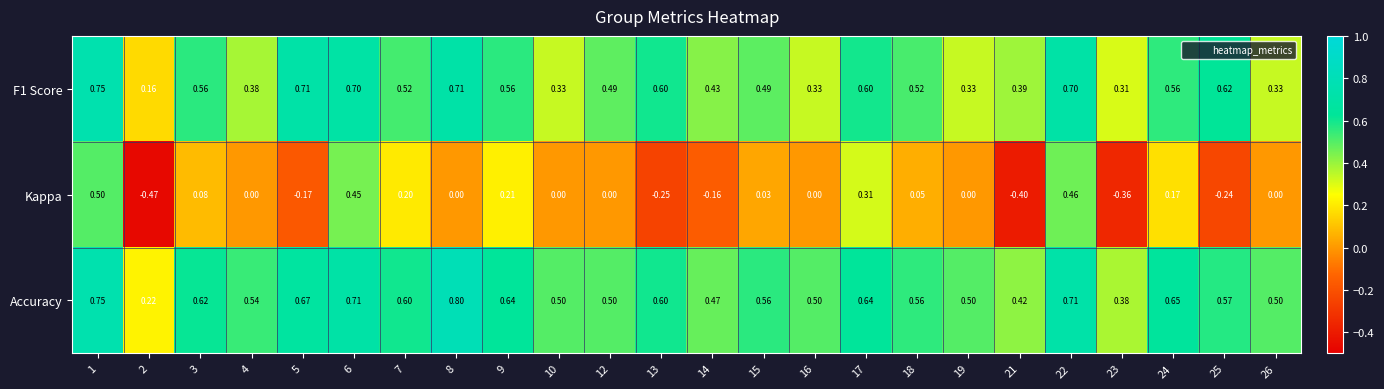

Is the value of Kappa at 9 greater than the value of Accuracy at 4?

No